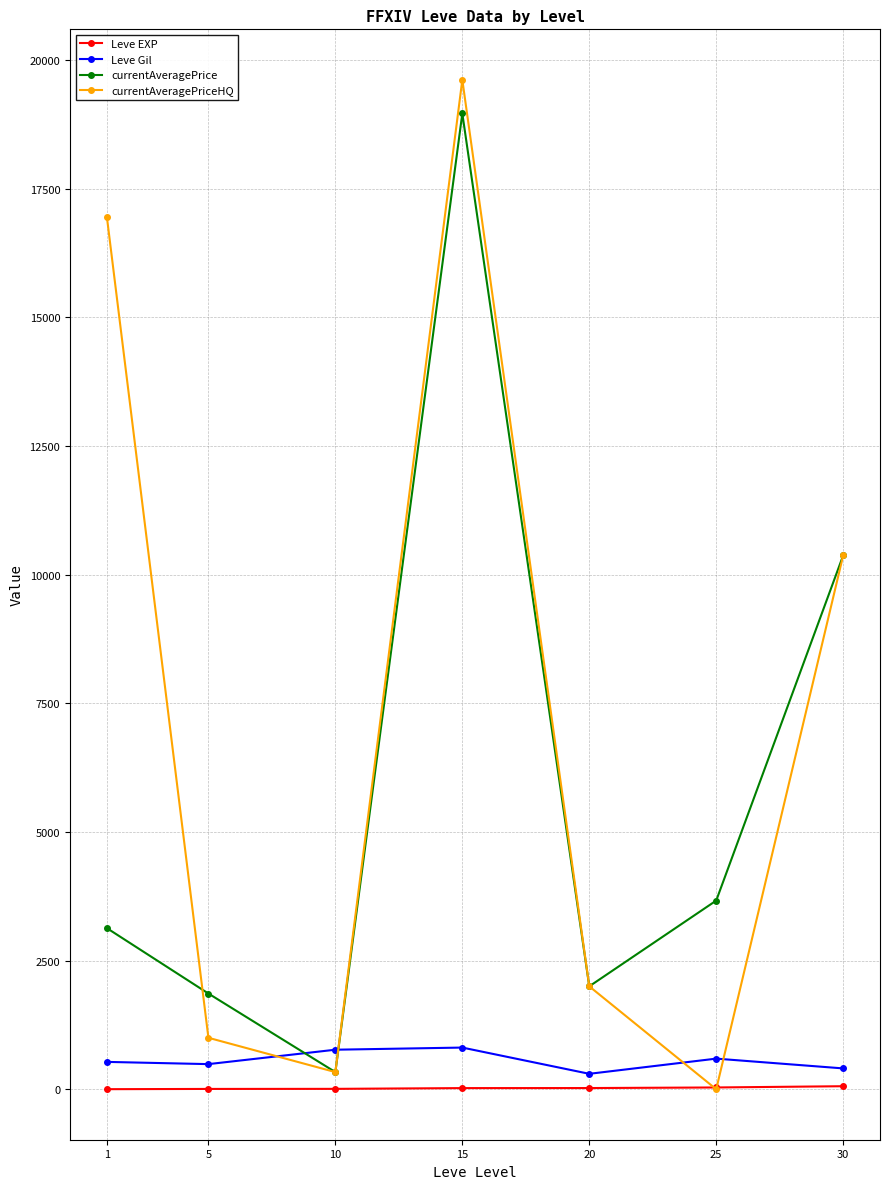

How many values in the Leve Gil series are below 531?

3